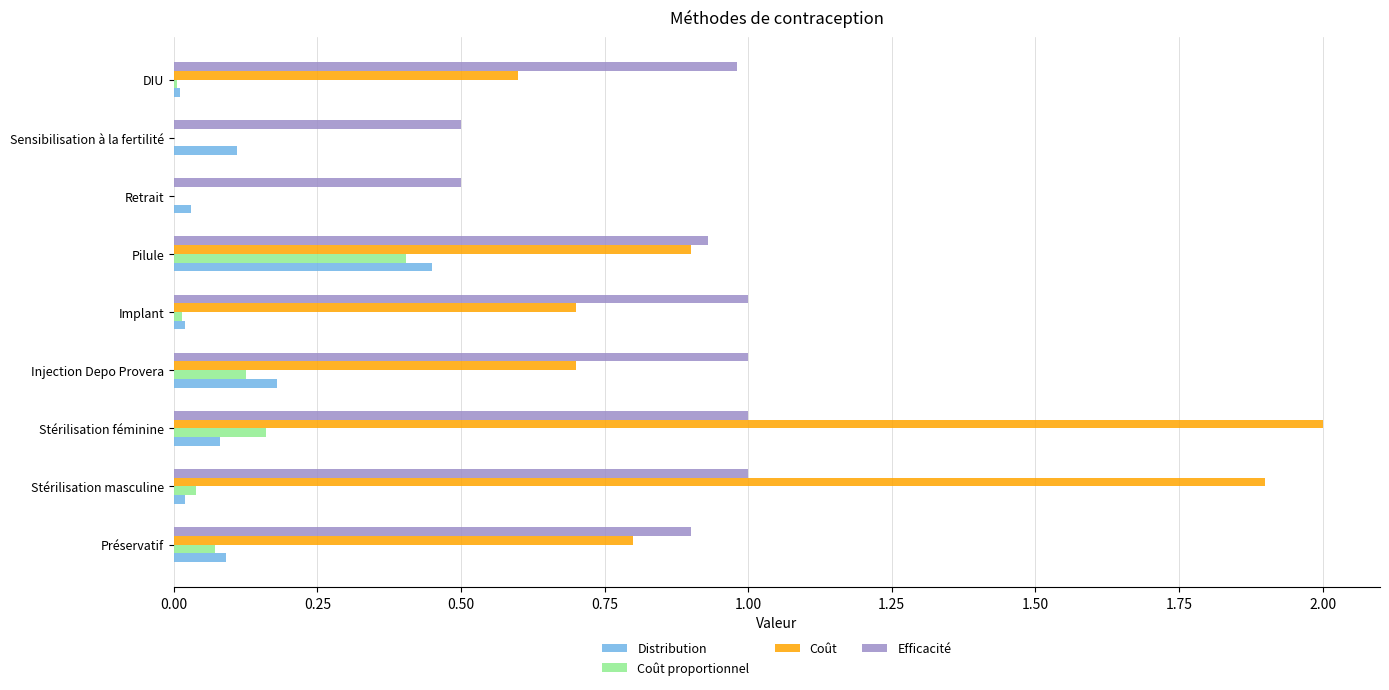

Which series has the largest total across all categories?

Efficacité